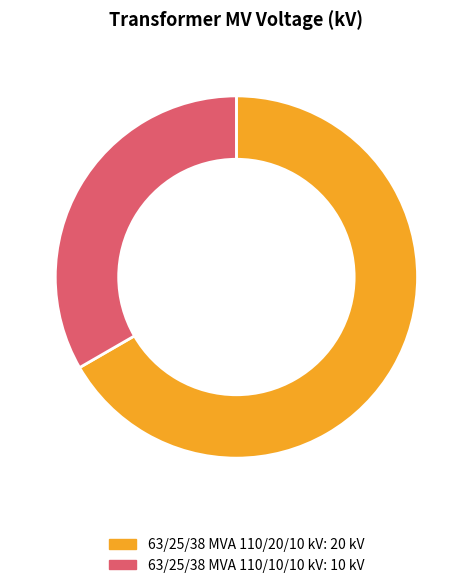

Rank the categories by value from highest to lowest.

63/25/38 MVA 110/20/10 kV, 63/25/38 MVA 110/10/10 kV